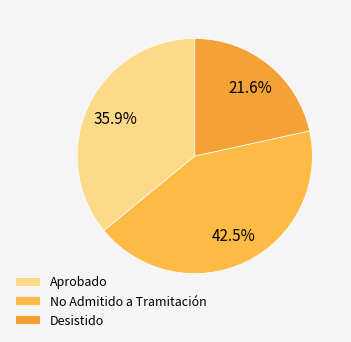

The Aprobado slice represents 36% of the pie. True or false?

True